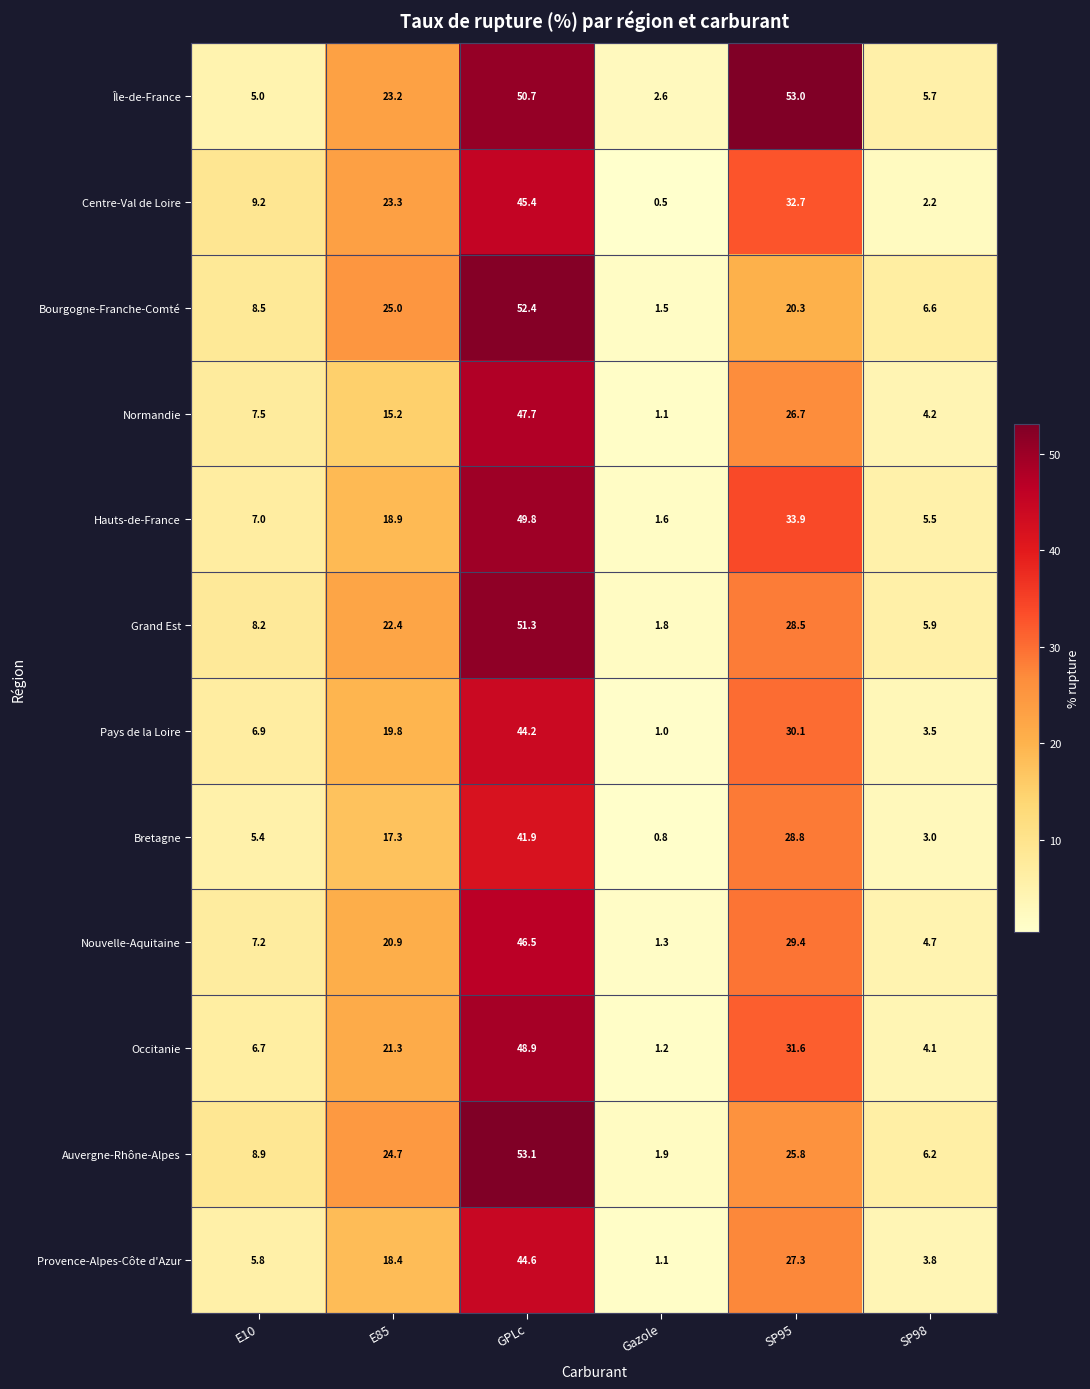

At which category does the chart reach its minimum across all series?

Gazole